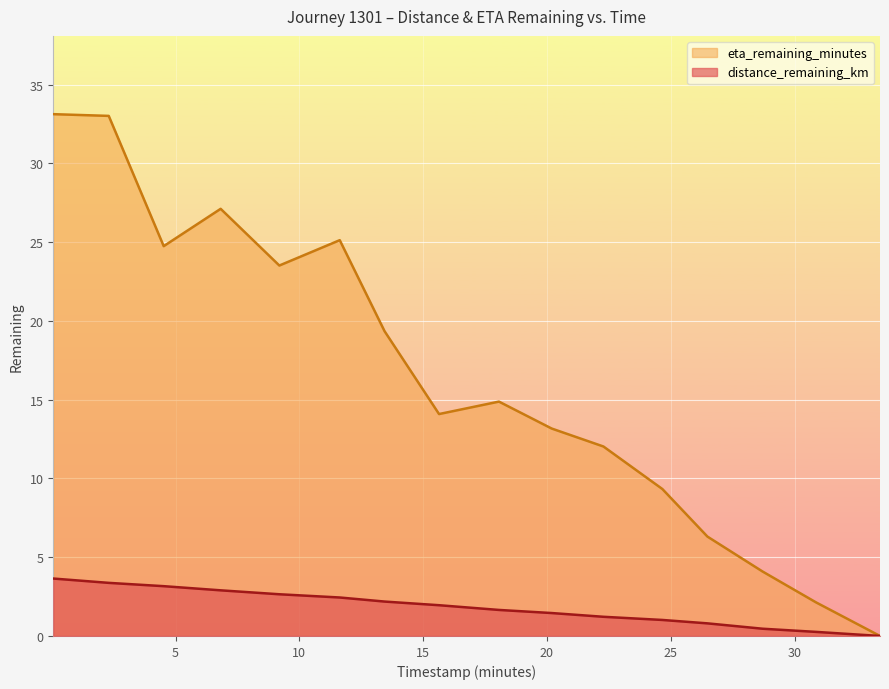

At which label does eta_remaining_minutes first exceed 14?

0.06